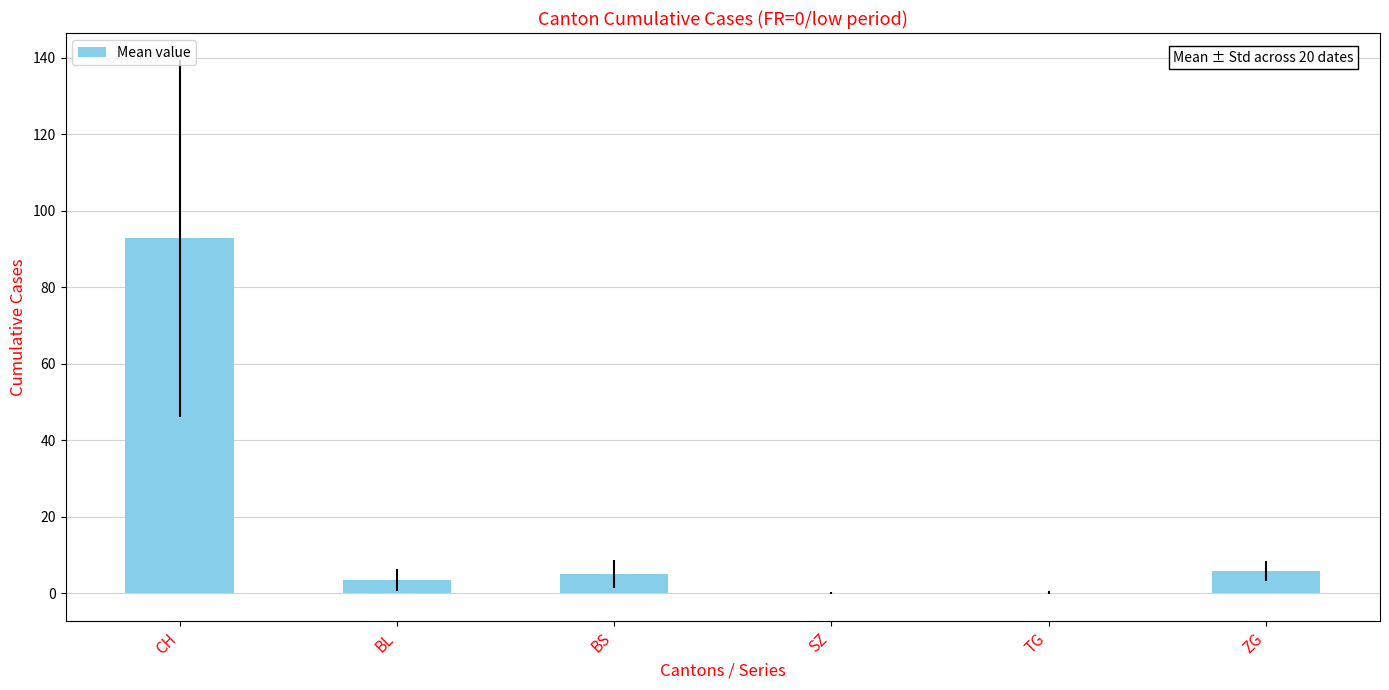

Approximately how many times larger is the value at CH compared to BS?

18.6